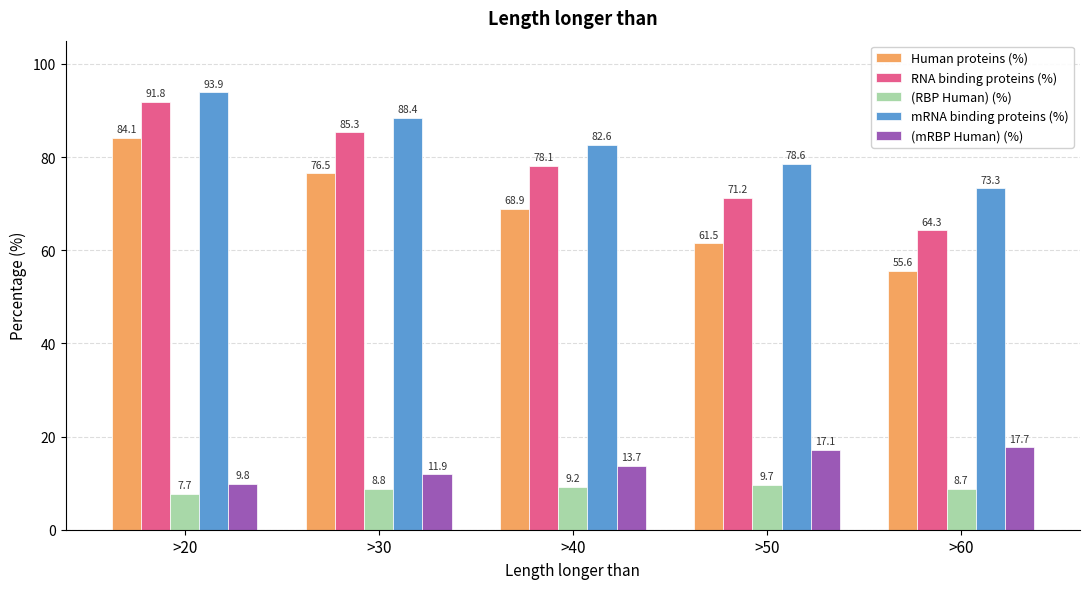

What is the value of the Human proteins (%) bar at the 5th from the left?

55.6